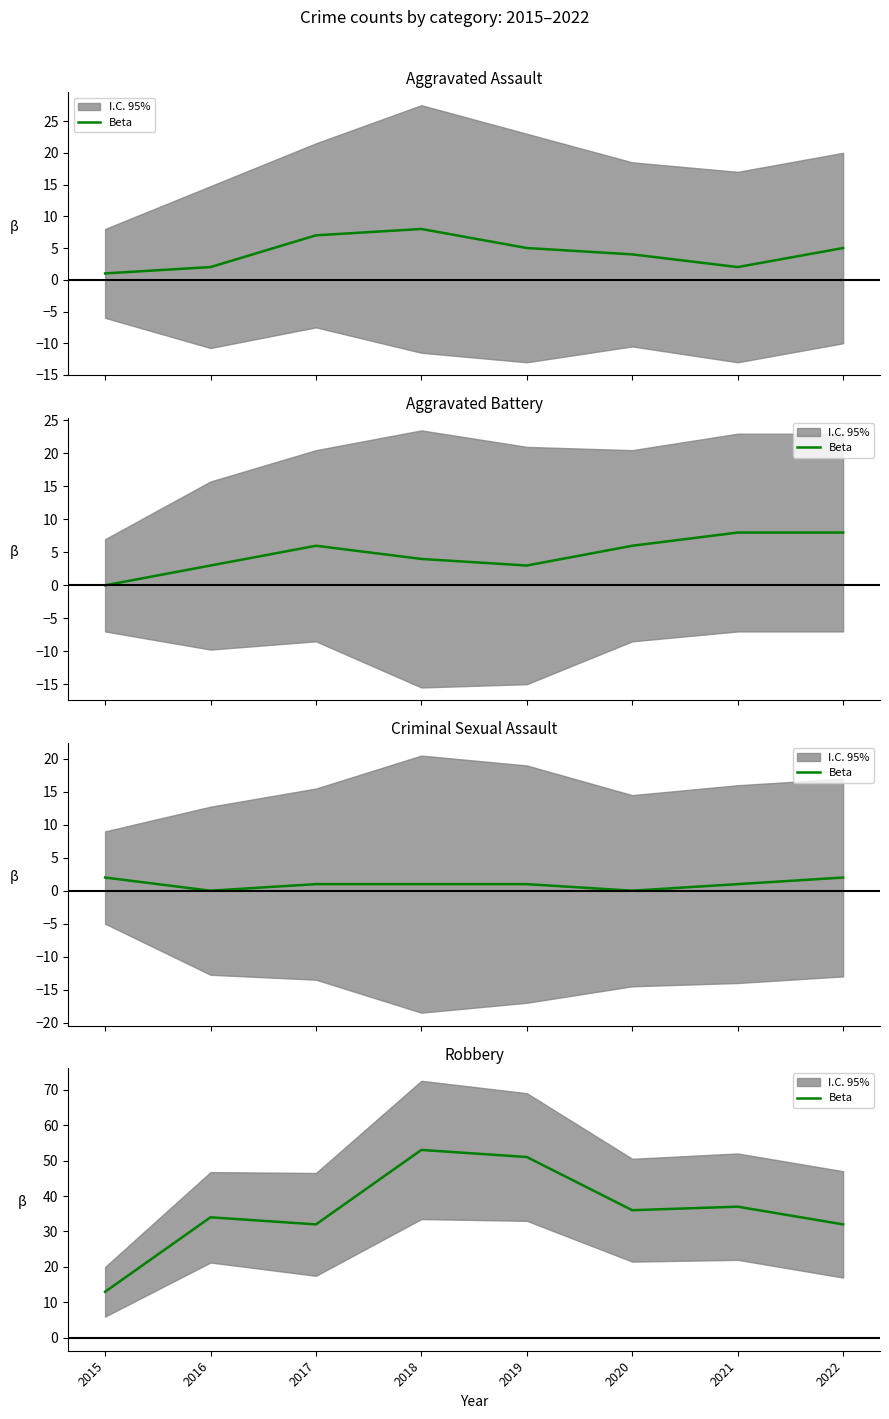

True or false: there are more than 1 points higher than both neighbors.

True